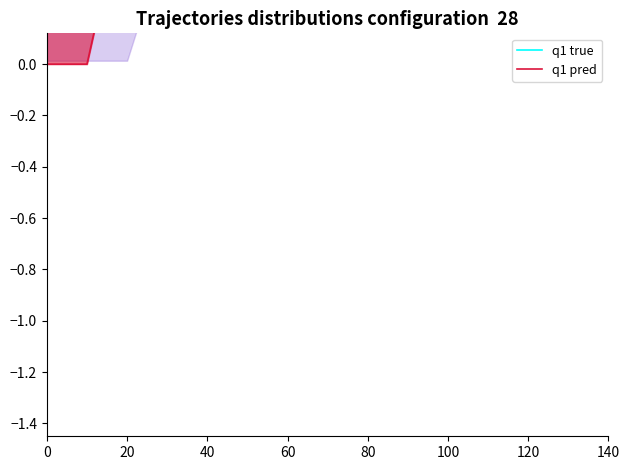

Rank the series by their maximum value, from lowest to highest.

q1 pred, q1 true